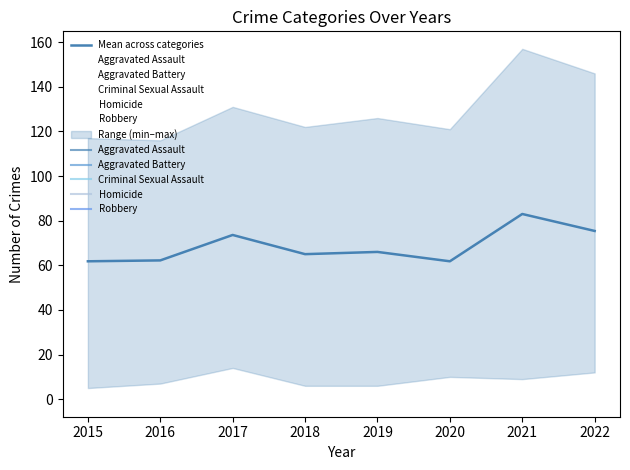

What is the maximum value for Criminal Sexual Assault?

30.0